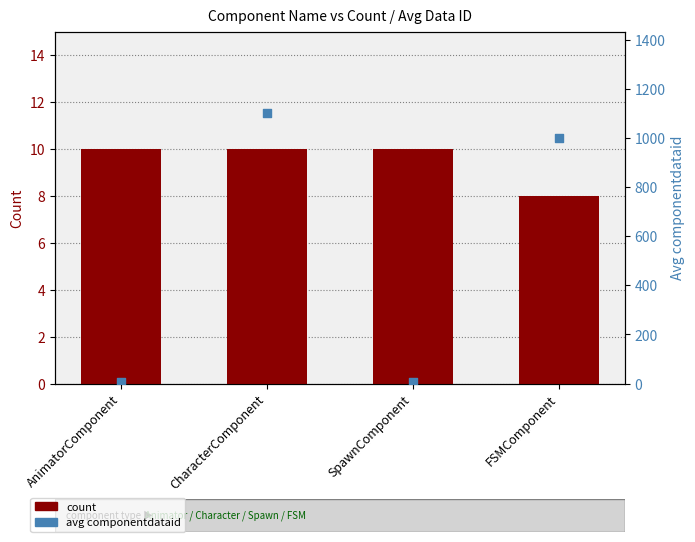

What is the total value across all series at CharacterComponent?

1113.5